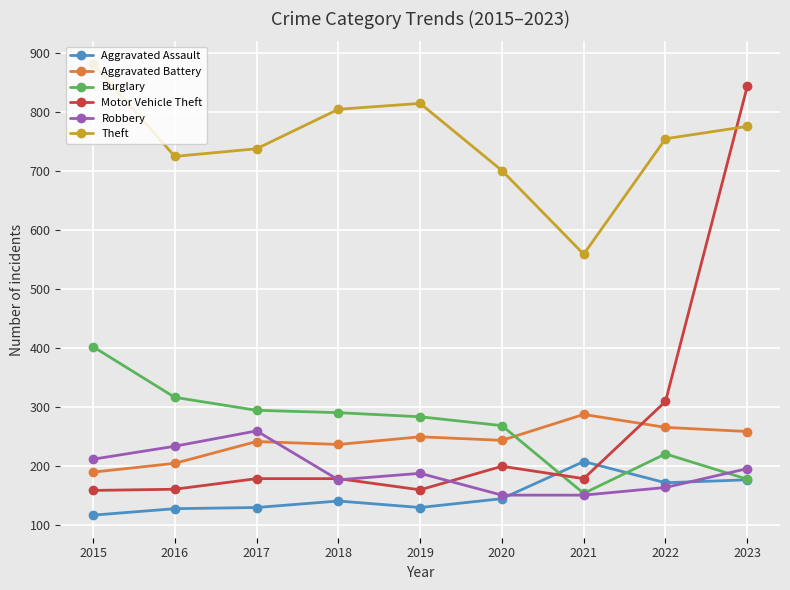

At which category does the chart reach its peak across all series?

2015